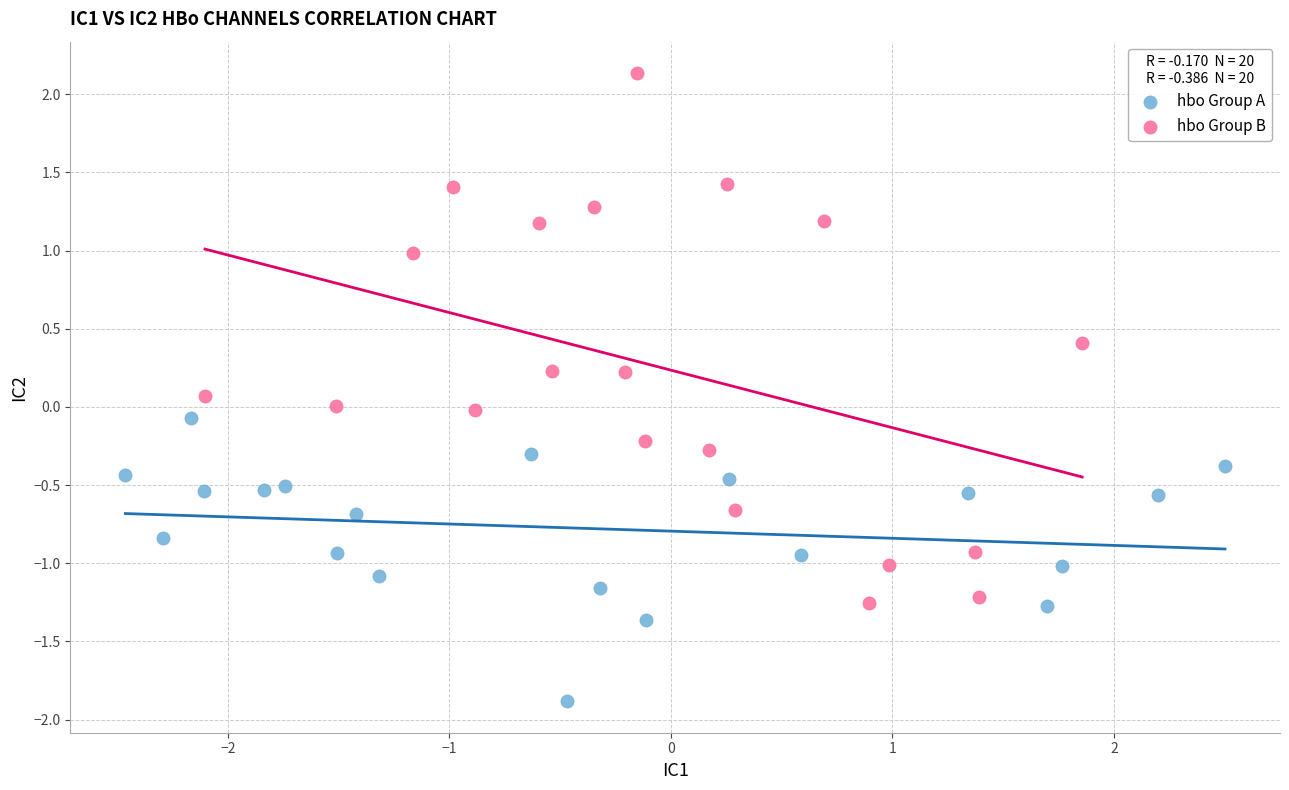

Which series reaches the minimum Y coordinate?

hbo Group A